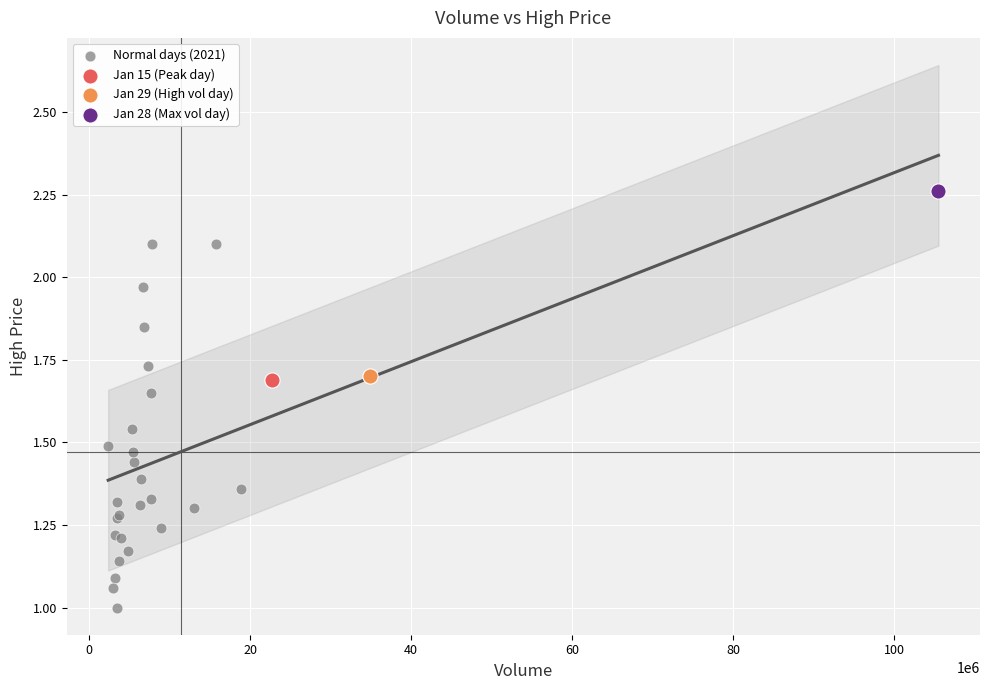

What are all the series names shown in the legend?

Normal days (2021), Jan 15 (Peak day), Jan 29 (High vol day), Jan 28 (Max vol day)